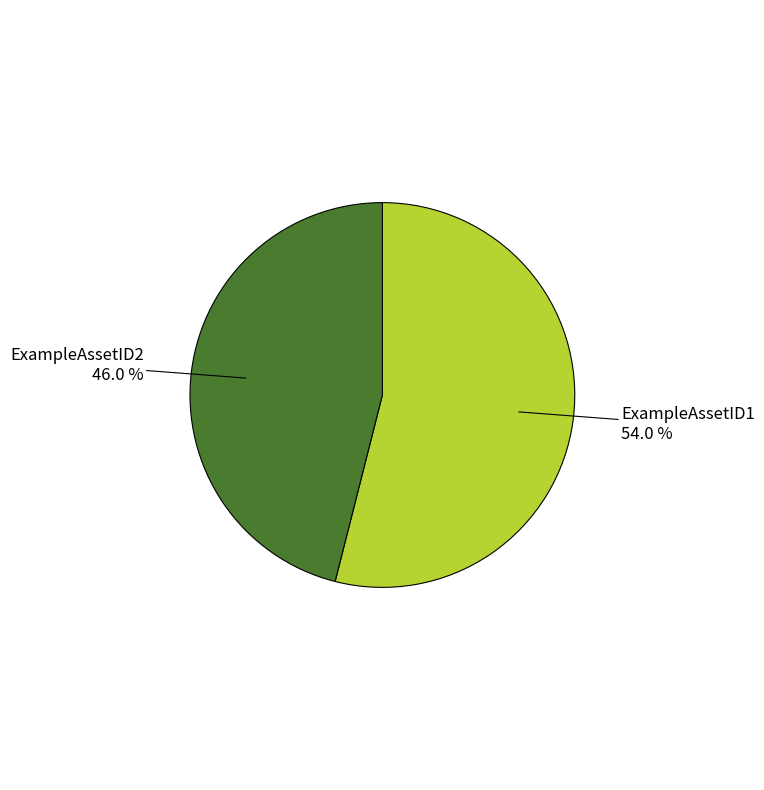

Is there a majority slice in this chart?

Yes